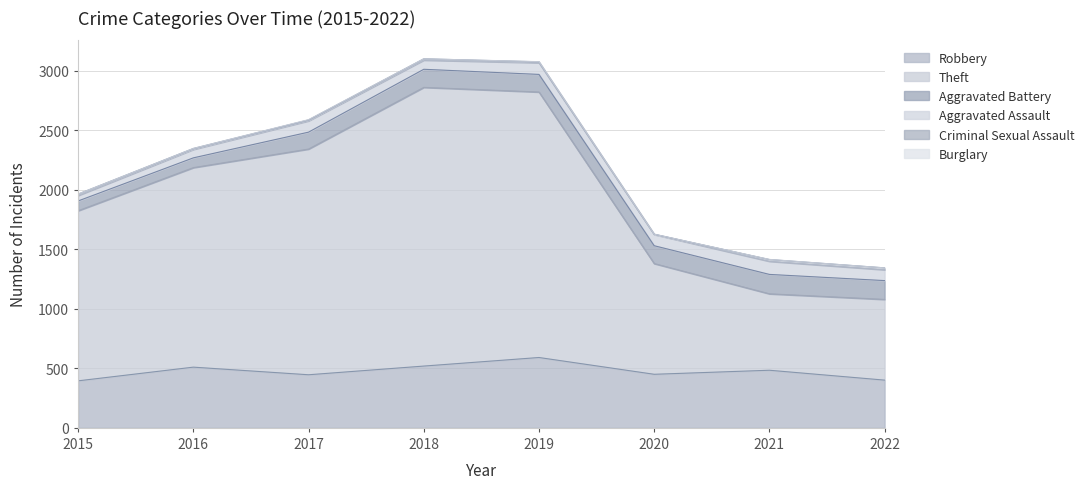

What is the value of the Theft point at the 3rd from the left?

1896